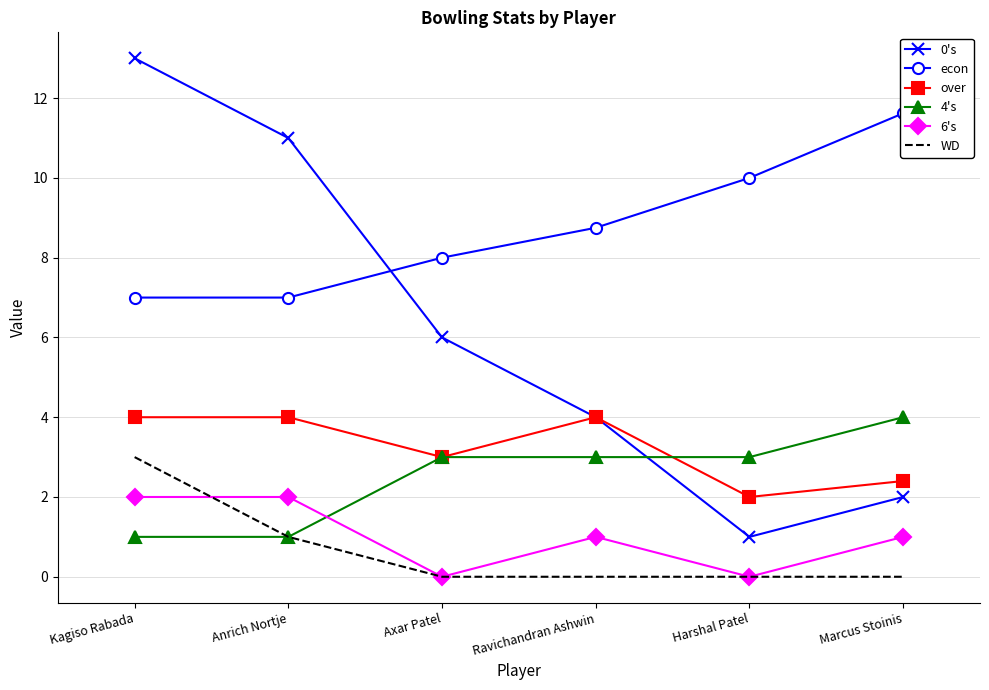

What is the sum of all over values?

19.4